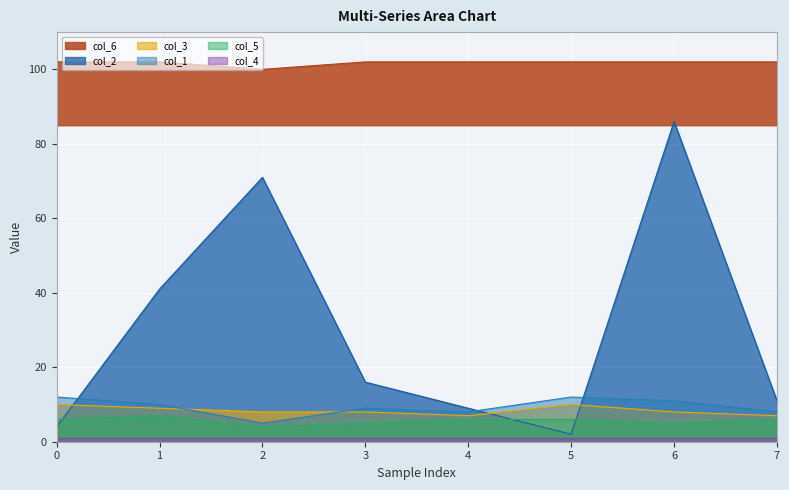

What is the approximate value of col_2 at 6, to the nearest 10?

90